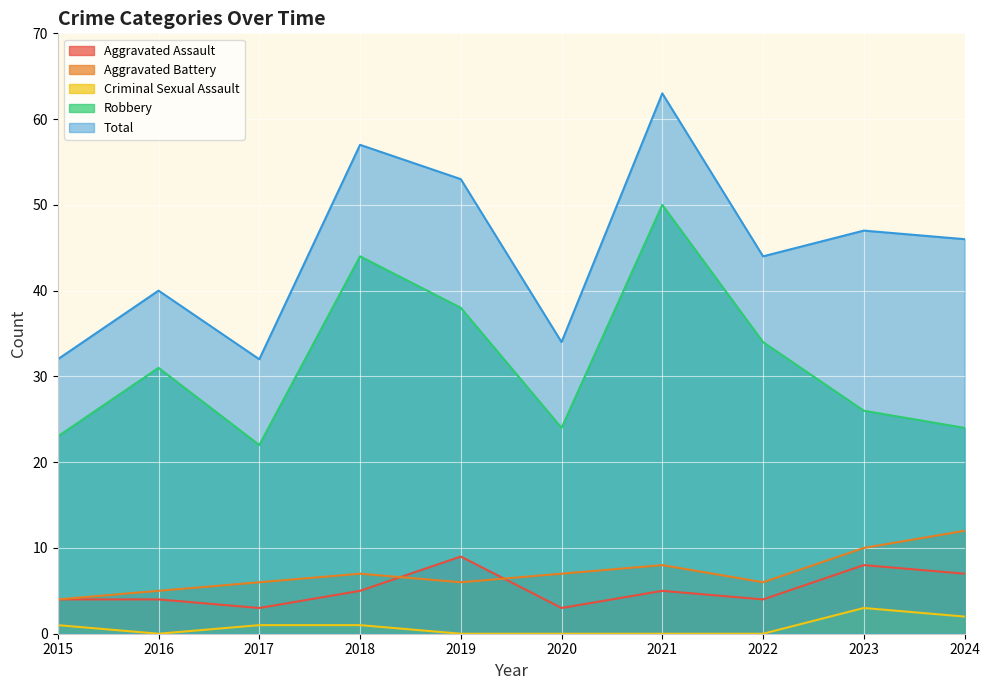

What is the average value of the Criminal Sexual Assault series?

1